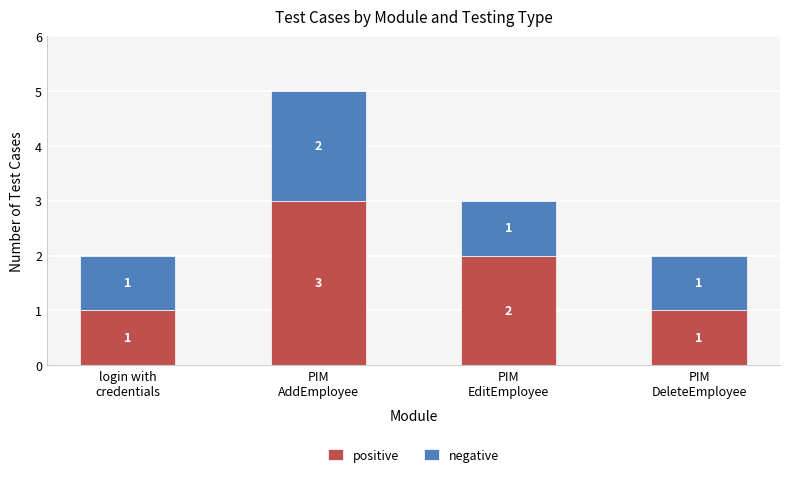

Are the bars grouped side by side (vs. stacked)?

No